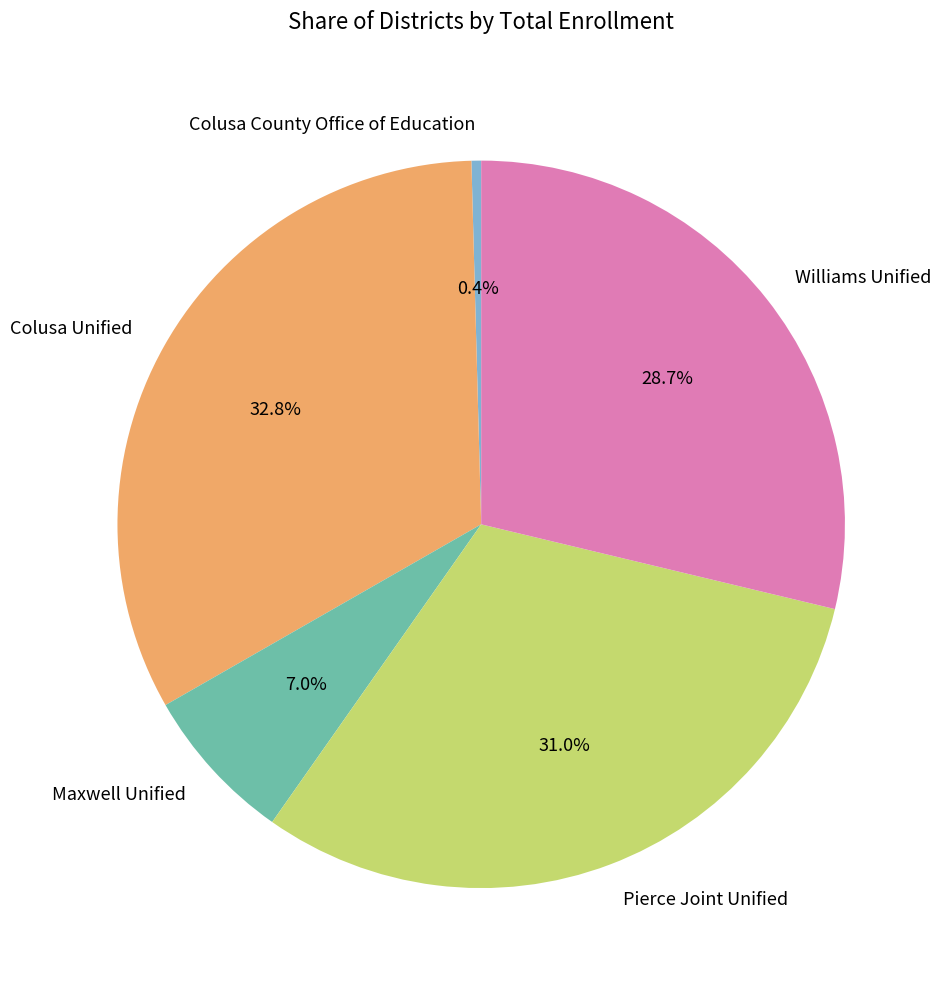

To the nearest percent, what portion does Colusa Unified represent?

33%